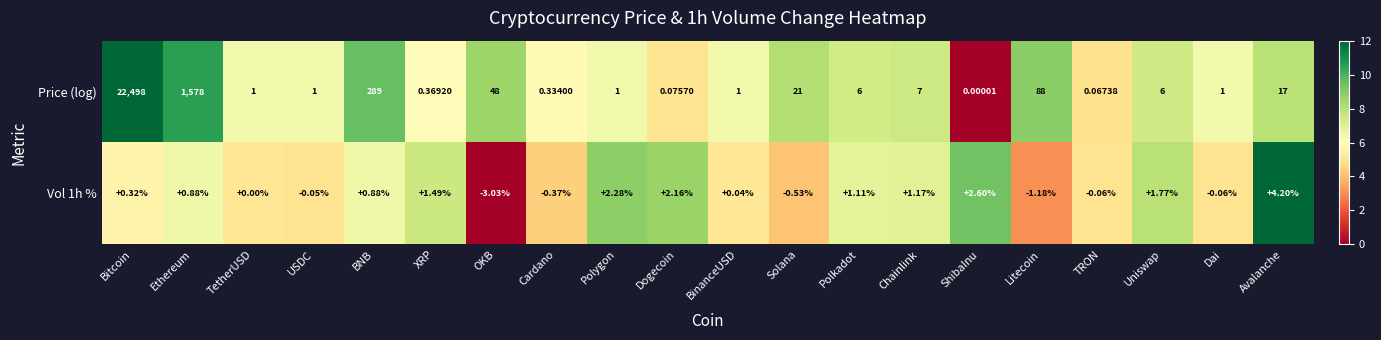

At which label does Price (log) first exceed 6?

Bitcoin